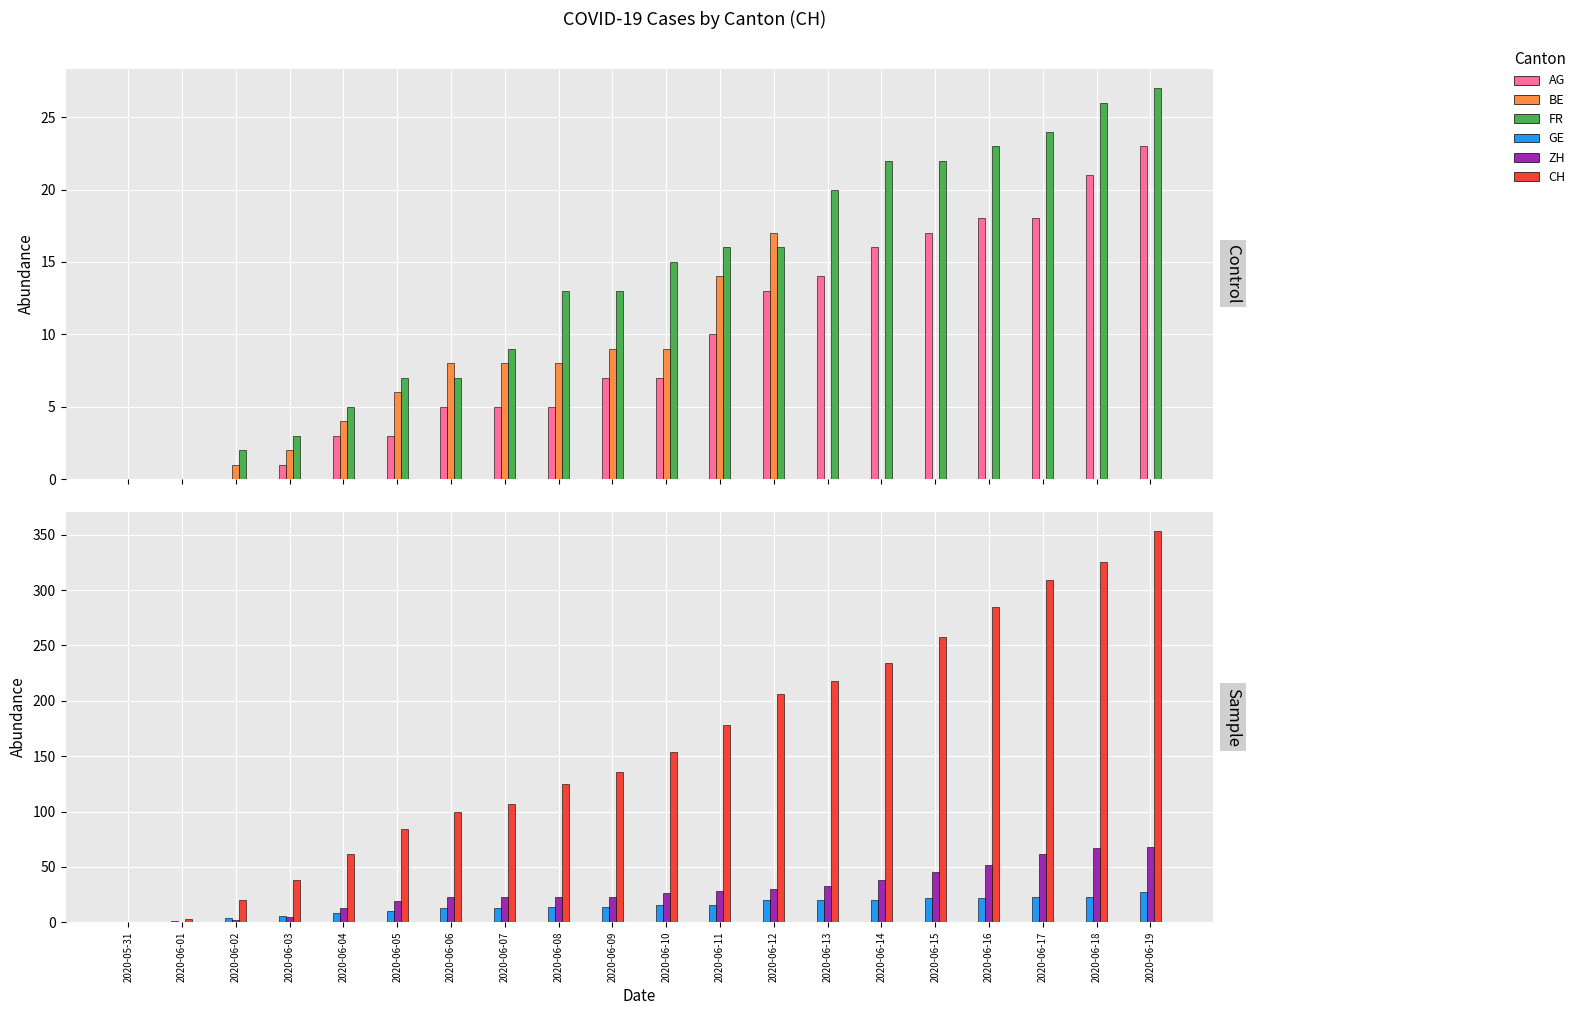

Which category has the highest value across all series?

2020-06-19